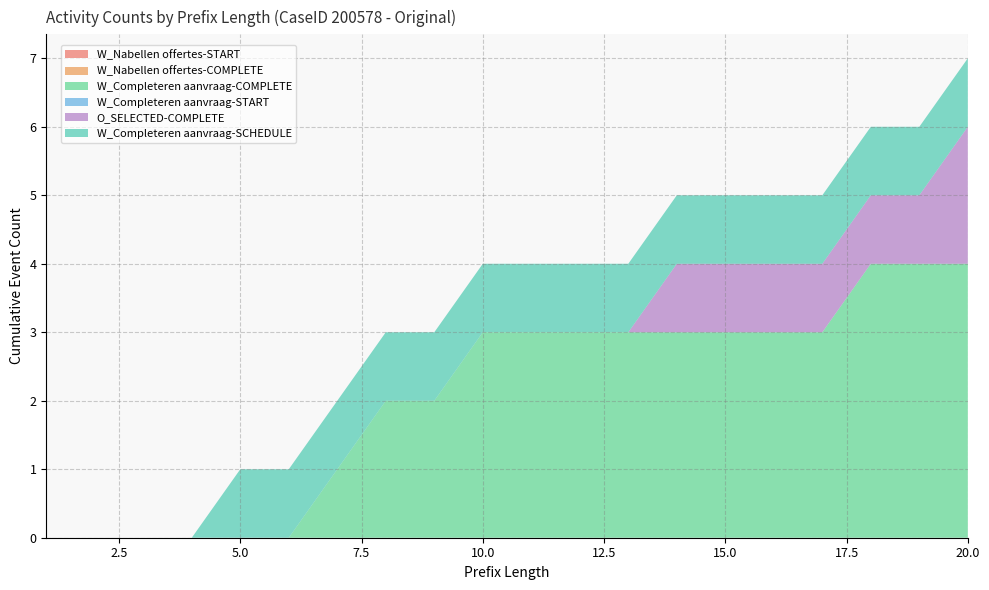

Reading right to left, extract all data points from this chart.

W_Nabellen offertes-START: 20=0	19=0	18=0	17=0	16=0	15=0	14=0	13=0	12=0	11=0	10=0	9=0	8=0	7=0	6=0	5=0	4=0	3=0	2=0	1=0
W_Nabellen offertes-COMPLETE: 20=0	19=0	18=0	17=0	16=0	15=0	14=0	13=0	12=0	11=0	10=0	9=0	8=0	7=0	6=0	5=0	4=0	3=0	2=0	1=0
W_Completeren aanvraag-COMPLETE: 20=4	19=4	18=4	17=3	16=3	15=3	14=3	13=3	12=3	11=3	10=3	9=2	8=2	7=1	6=0	5=0	4=0	3=0	2=0	1=0
W_Completeren aanvraag-START: 20=0	19=0	18=0	17=0	16=0	15=0	14=0	13=0	12=0	11=0	10=0	9=0	8=0	7=0	6=0	5=0	4=0	3=0	2=0	1=0
O_SELECTED-COMPLETE: 20=2	19=1	18=1	17=1	16=1	15=1	14=1	13=0	12=0	11=0	10=0	9=0	8=0	7=0	6=0	5=0	4=0	3=0	2=0	1=0
W_Completeren aanvraag-SCHEDULE: 20=1	19=1	18=1	17=1	16=1	15=1	14=1	13=1	12=1	11=1	10=1	9=1	8=1	7=1	6=1	5=1	4=0	3=0	2=0	1=0